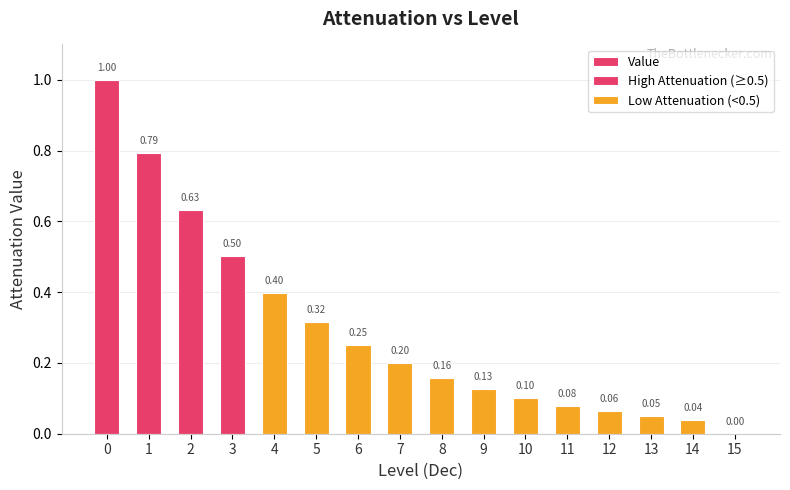

Does the chart contain stacked bars?

No